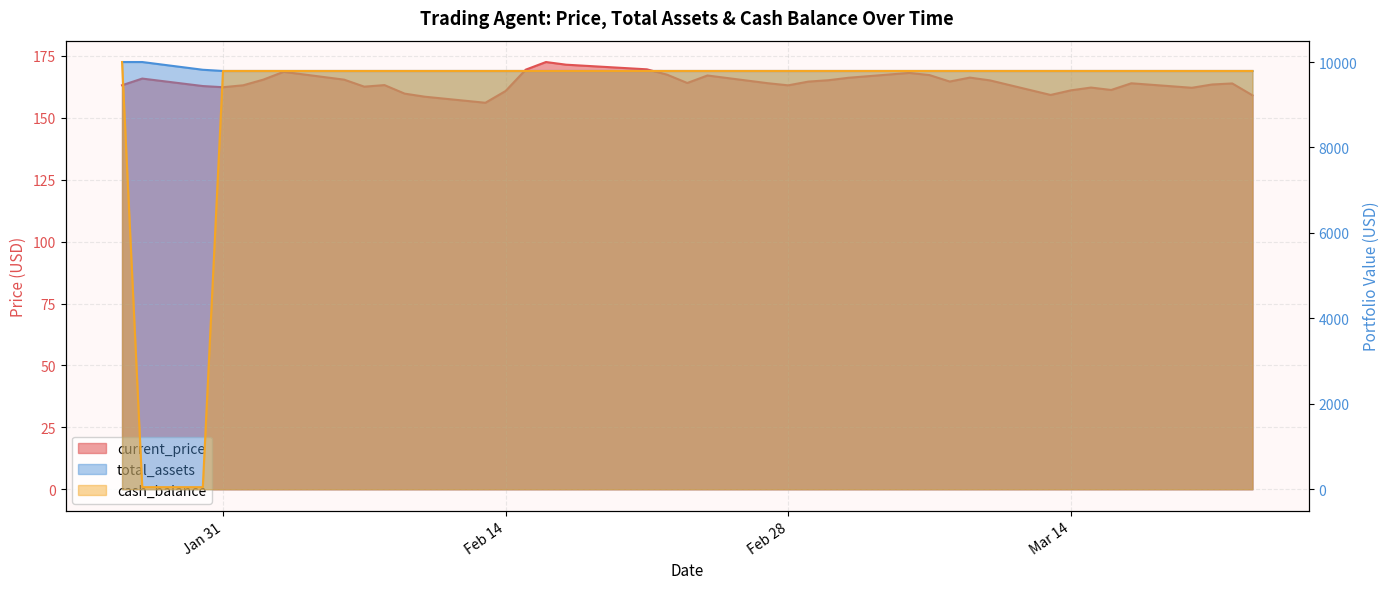

How many data points in current_price are less than 163?

13